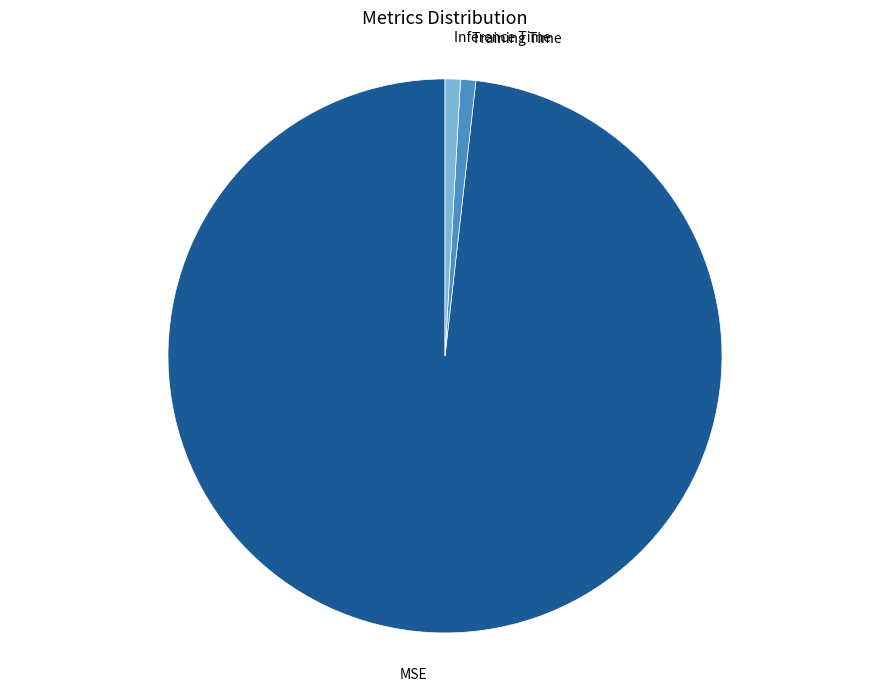

Which category has the biggest portion of the pie?

MSE